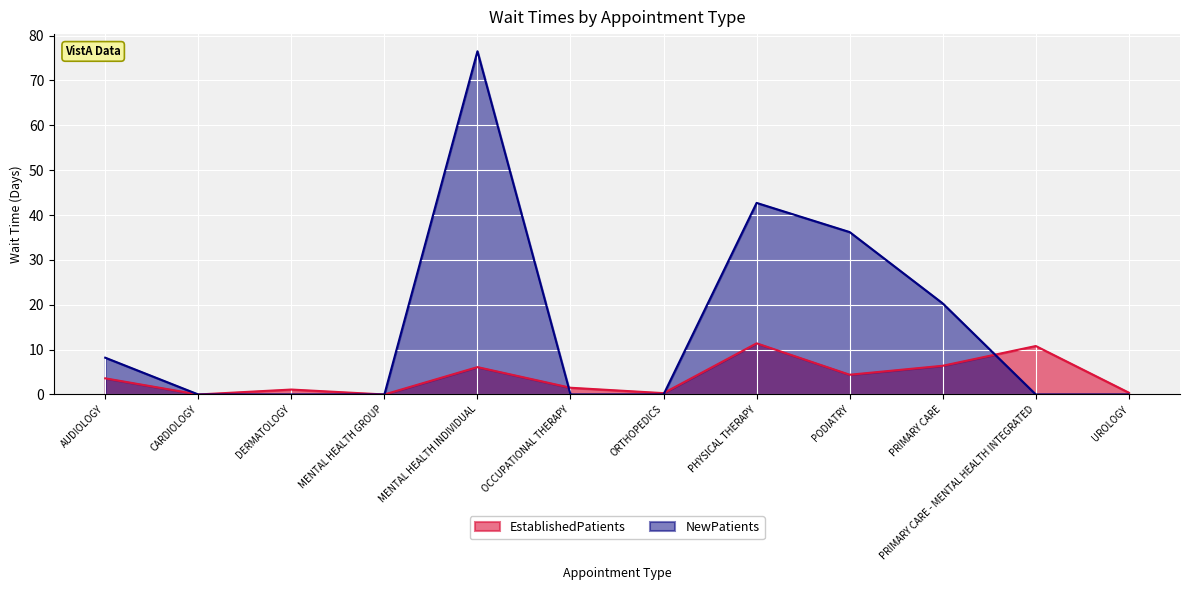

How many lines are shown in the chart?

2